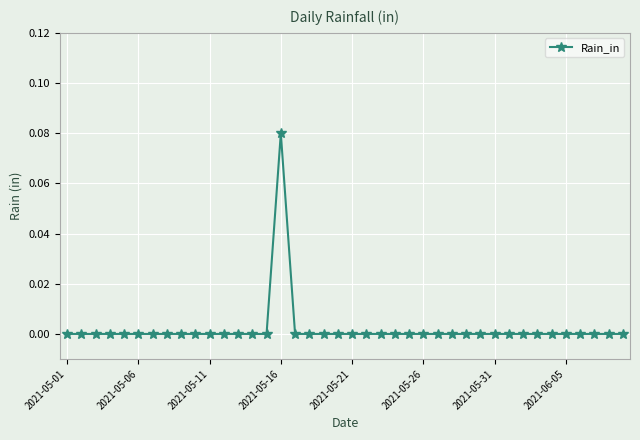

How many series are shown in this chart?

1